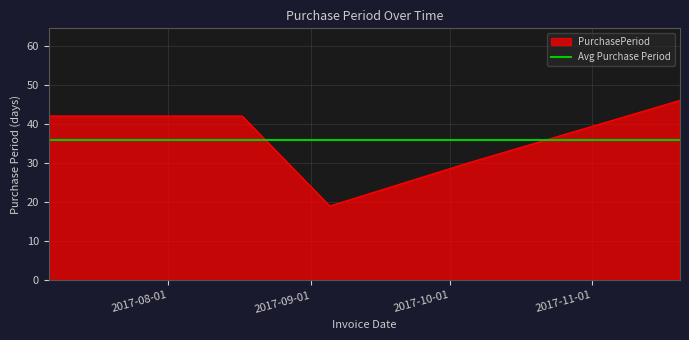

Rank the categories by value from highest to lowest.

2017-11-20, 2017-07-06, 2017-08-17, 2017-10-05, 2017-09-05